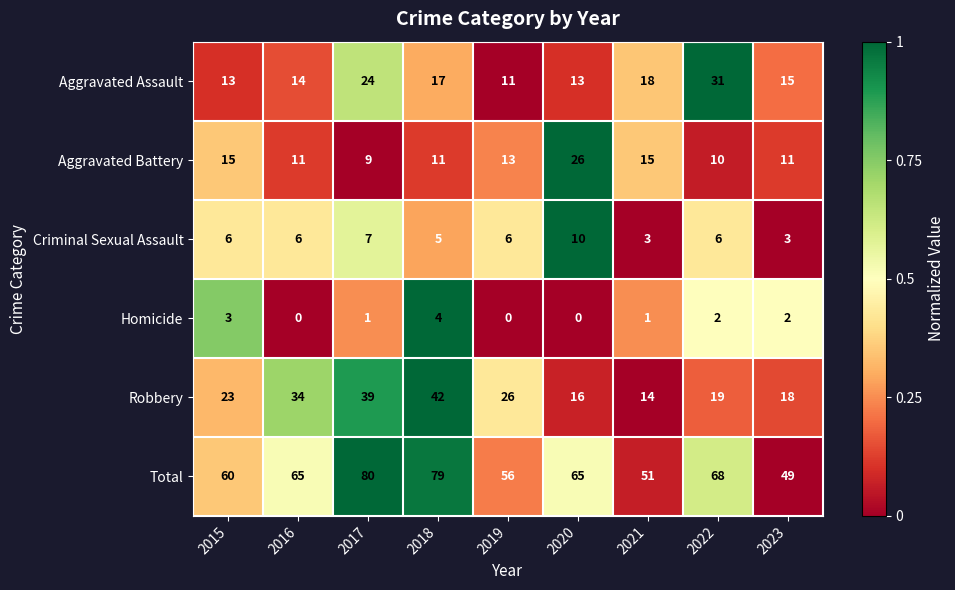

How many categories are shown in the chart?

9